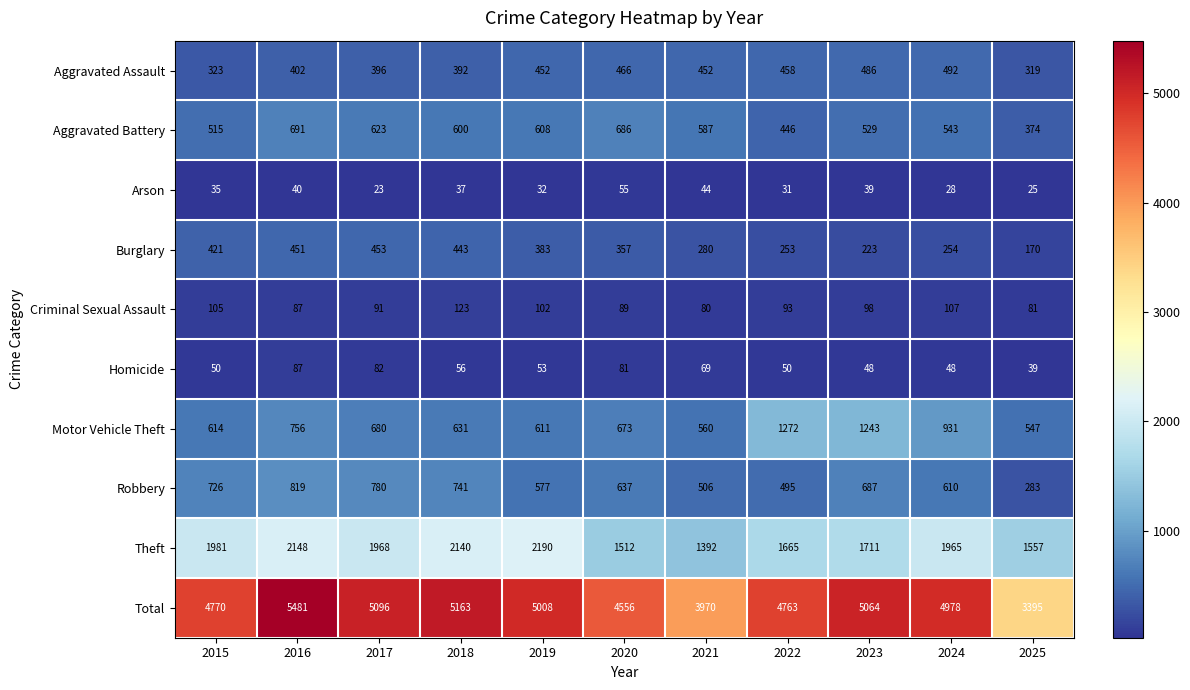

What is the sum of the Theft values at 2017 and 2016?

4116